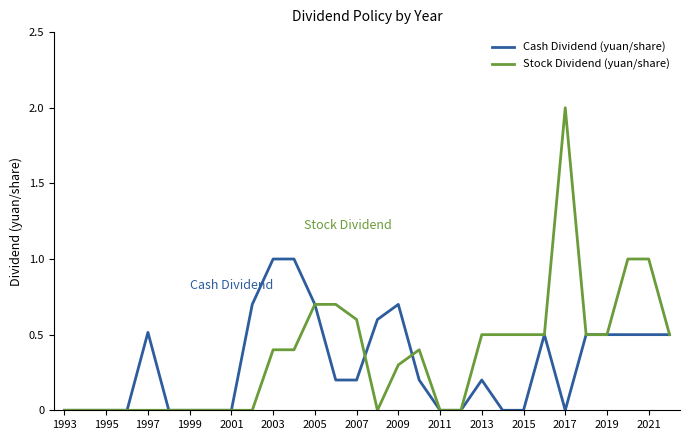

What is the maximum value shown in the chart?

2.0